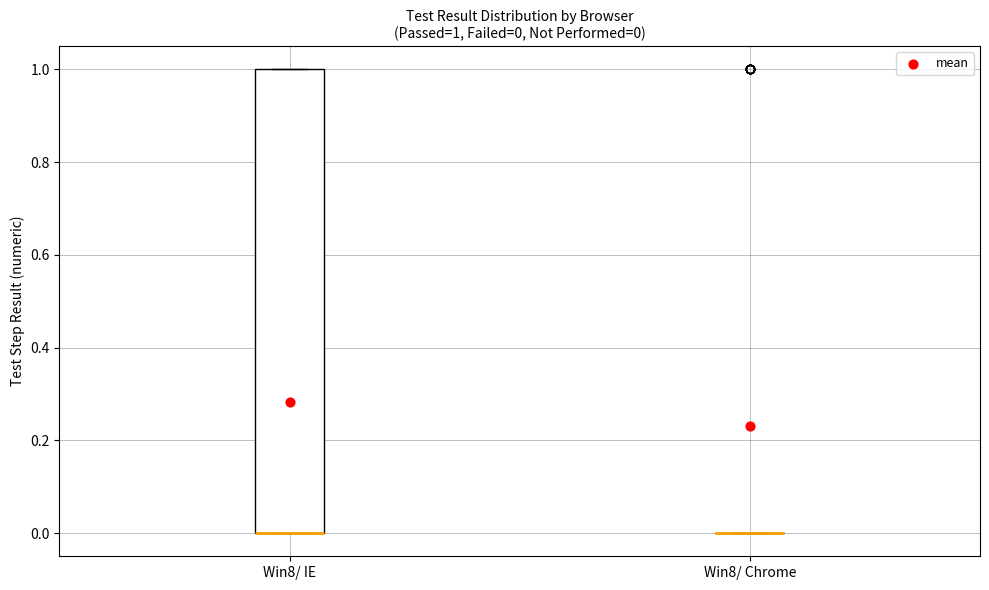

Which box is the tallest, from its lower edge to its upper edge?

Win8/ IE